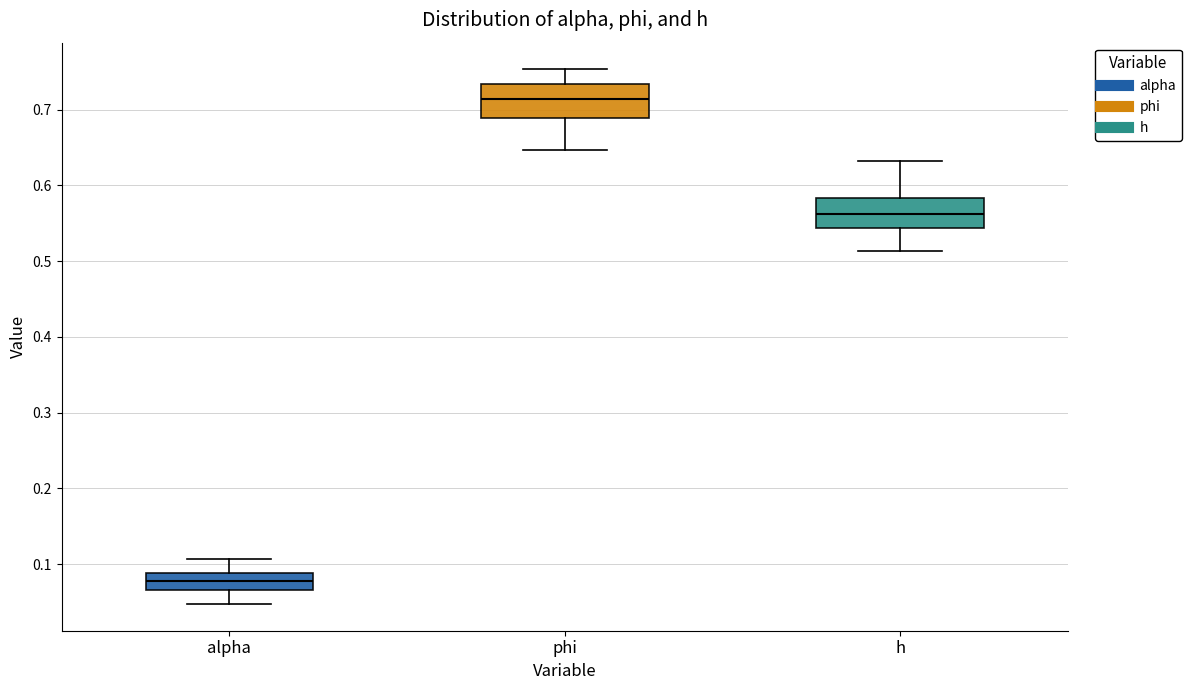

Reading left to right, transcribe this box plot: for each box, give where its median line is, the range the box spans, and where its two whiskers end, as read against the y-axis. The values are not printed on the chart, so give them approximately, as read against the axis.

alpha: median 0.08, box 0.07 to 0.09, whiskers 0.05 to 0.11
phi: median 0.71, box 0.69 to 0.73, whiskers 0.65 to 0.75
h: median 0.56, box 0.54 to 0.58, whiskers 0.51 to 0.63